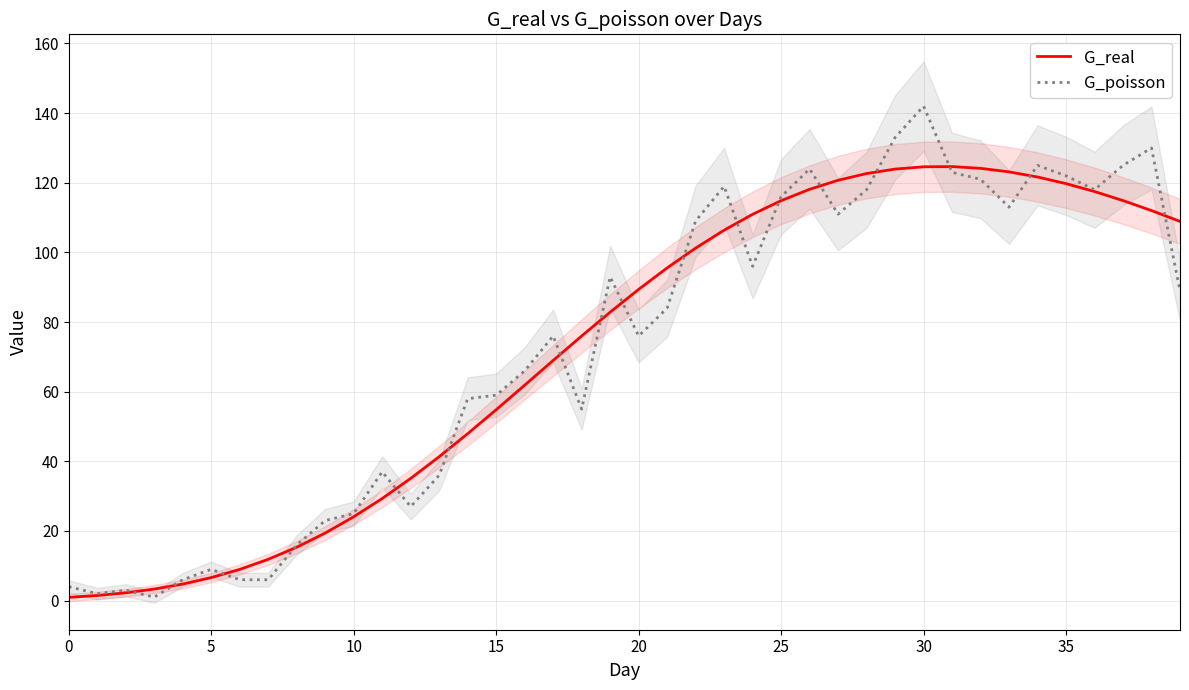

The G_real series shows 0.9 at 0. True or false?

True